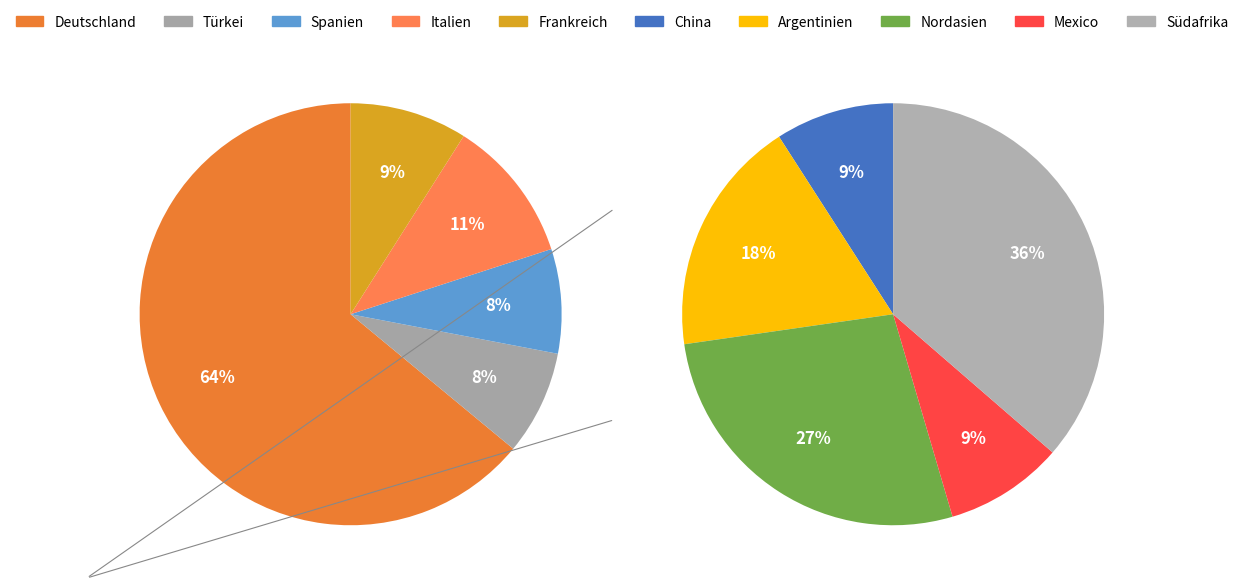

The Türkei slice represents 17% of the pie. True or false?

False